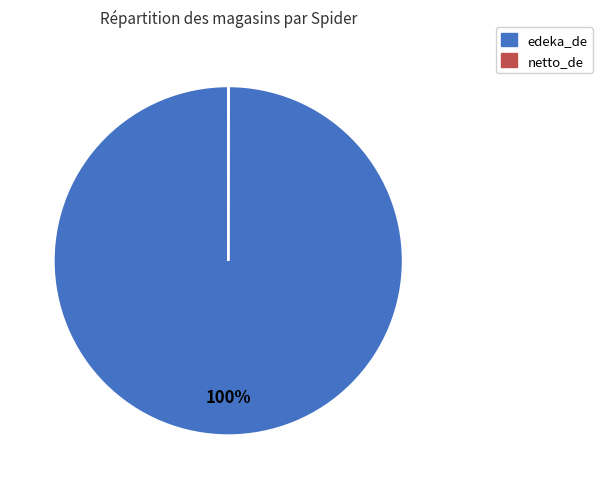

What is the largest slice in the pie chart?

edeka_de